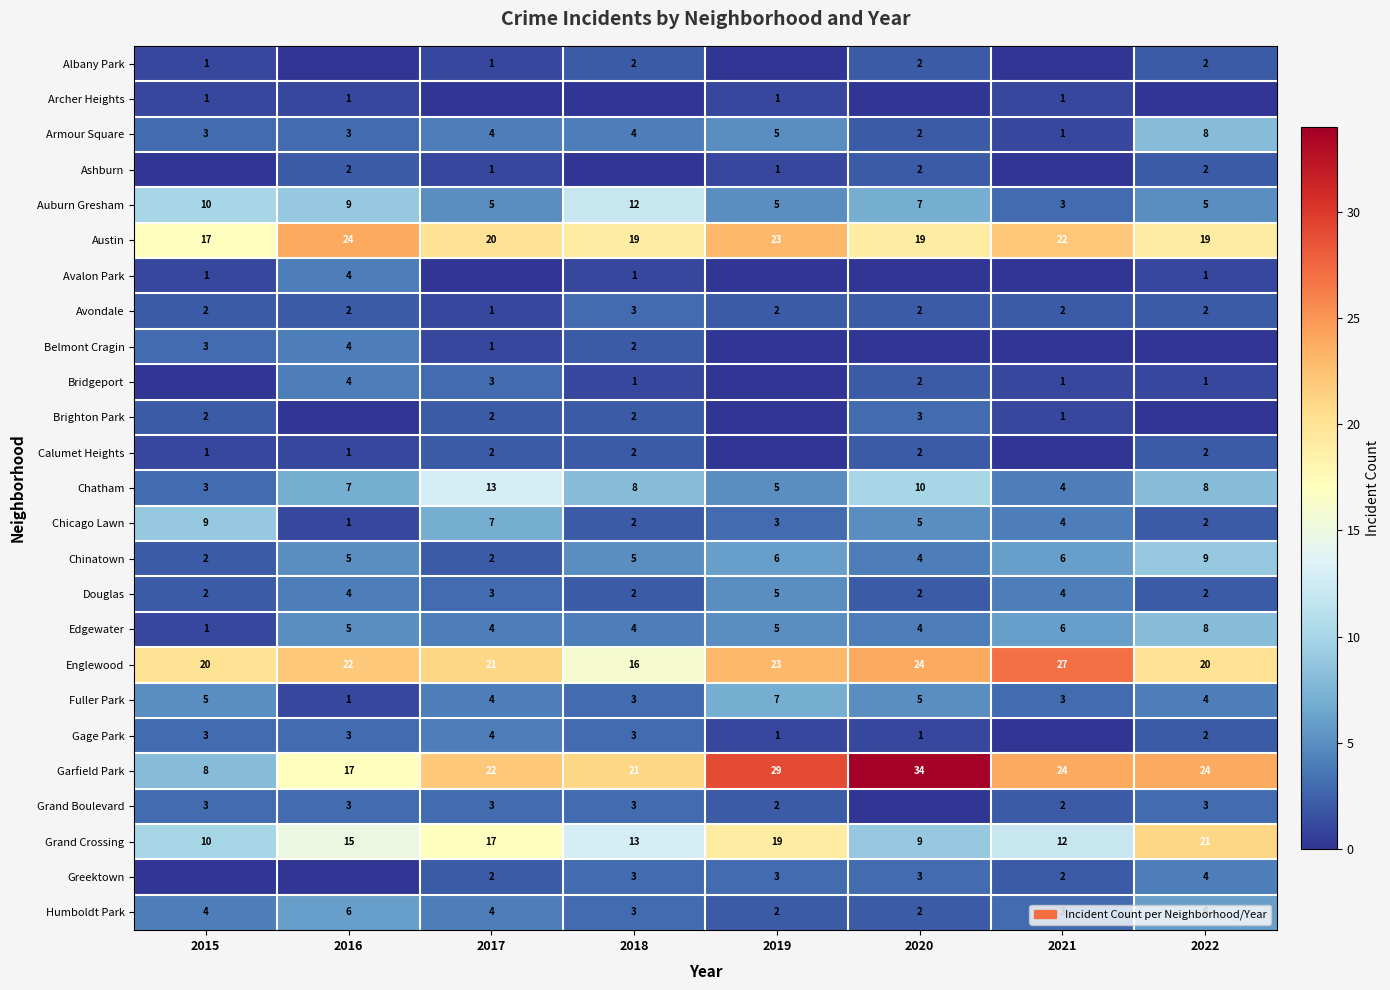

What value does the Austin series have at 2018?

19